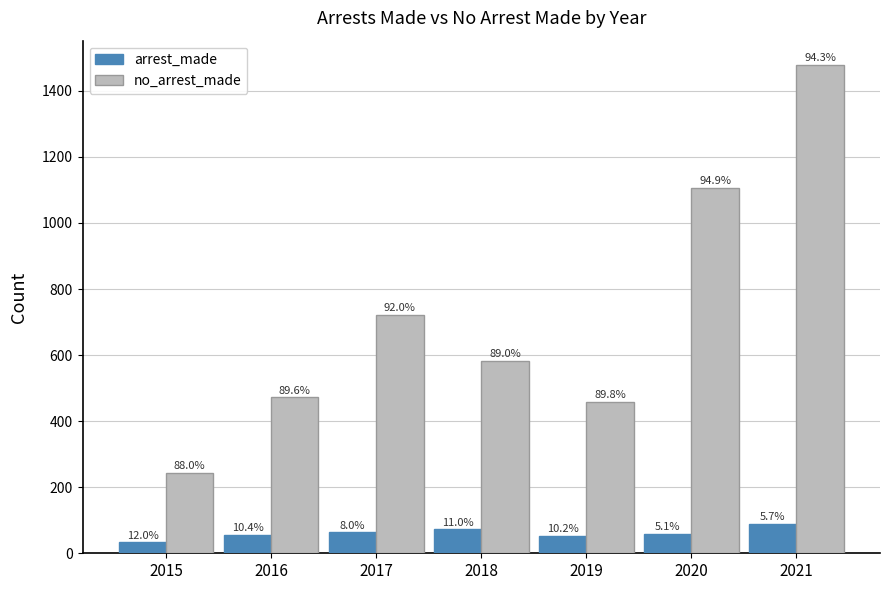

What is the total value across all series at 2017?

784